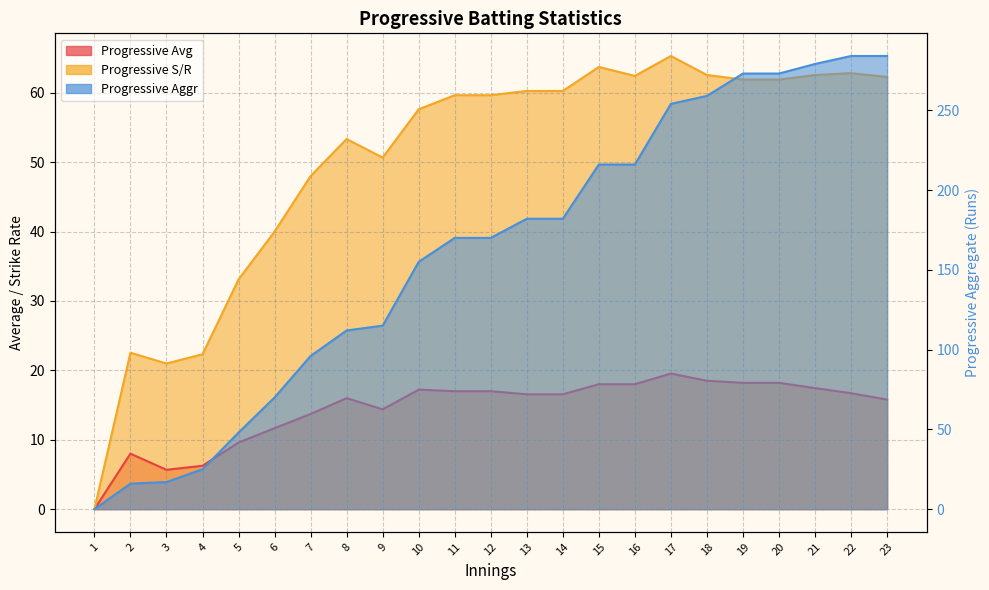

Reading left to right, extract all data points from this chart.

Progressive Avg: 1=0.0	2=8.0	3=5.7	4=6.2	5=9.6	6=11.7	7=13.7	8=16.0	9=14.4	10=17.2	11=17.0	12=17.0	13=16.6	14=16.6	15=18.0	16=18.0	17=19.5	18=18.5	19=18.2	20=18.2	21=17.4	22=16.7	23=15.8
Progressive S/R: 1=0.0	2=22.5	3=21.0	4=22.3	5=33.1	6=40.0	7=48.0	8=53.3	9=50.7	10=57.6	11=59.6	12=59.6	13=60.3	14=60.3	15=63.7	16=62.4	17=65.3	18=62.6	19=61.9	20=61.9	21=62.6	22=62.8	23=62.3
Progressive Aggr: 1=0.0	2=16.0	3=17.0	4=25.0	5=48.0	6=70.0	7=96.0	8=112.0	9=115.0	10=155.0	11=170.0	12=170.0	13=182.0	14=182.0	15=216.0	16=216.0	17=254.0	18=259.0	19=273.0	20=273.0	21=279.0	22=284.0	23=284.0